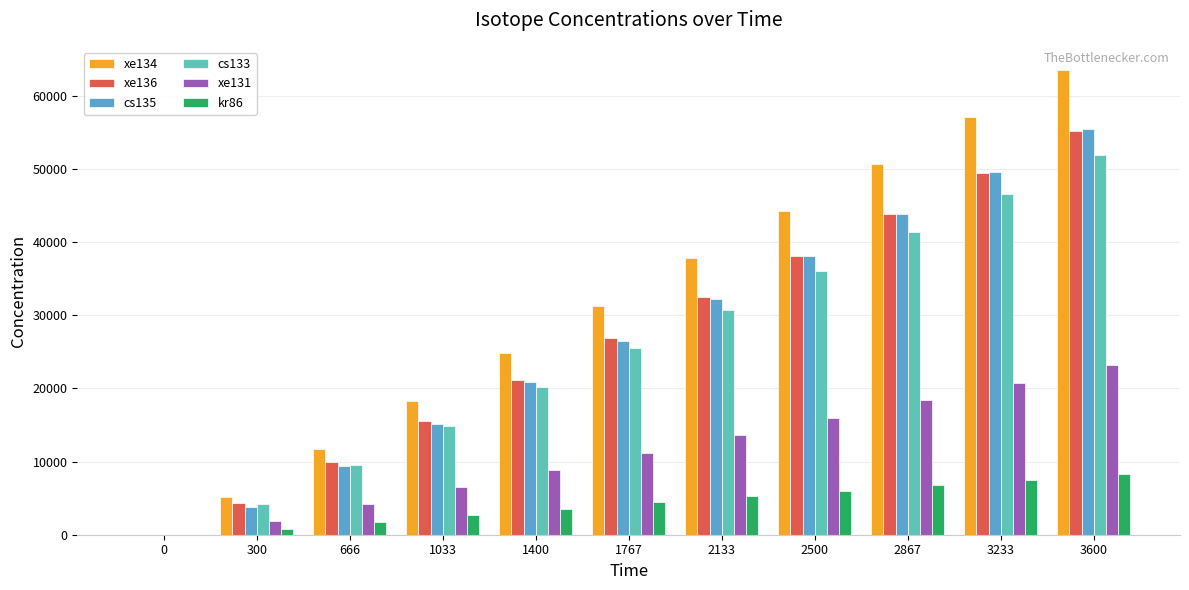

At which label does cs133 reach its peak?

3600